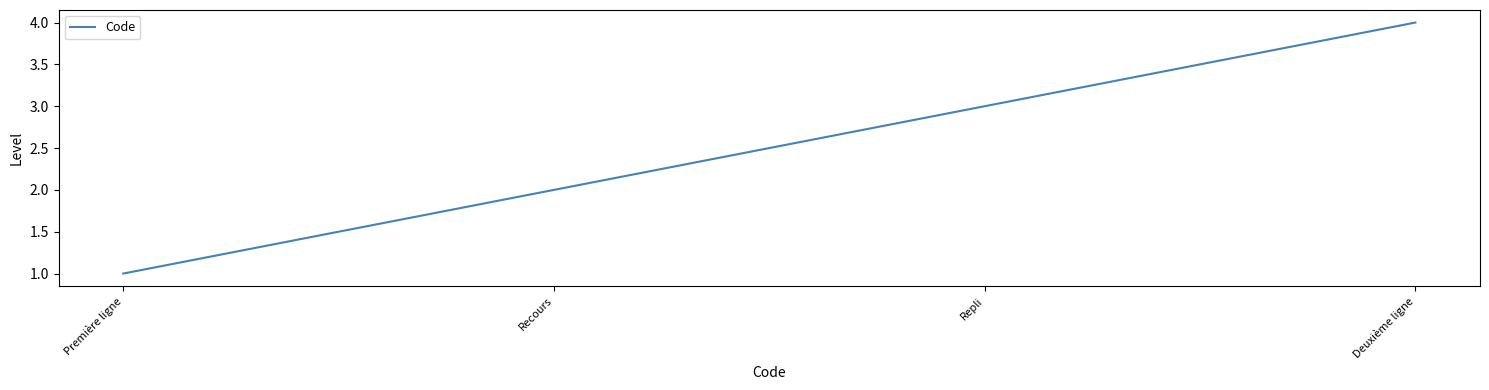

At which label is the value closest to 2?

Recours